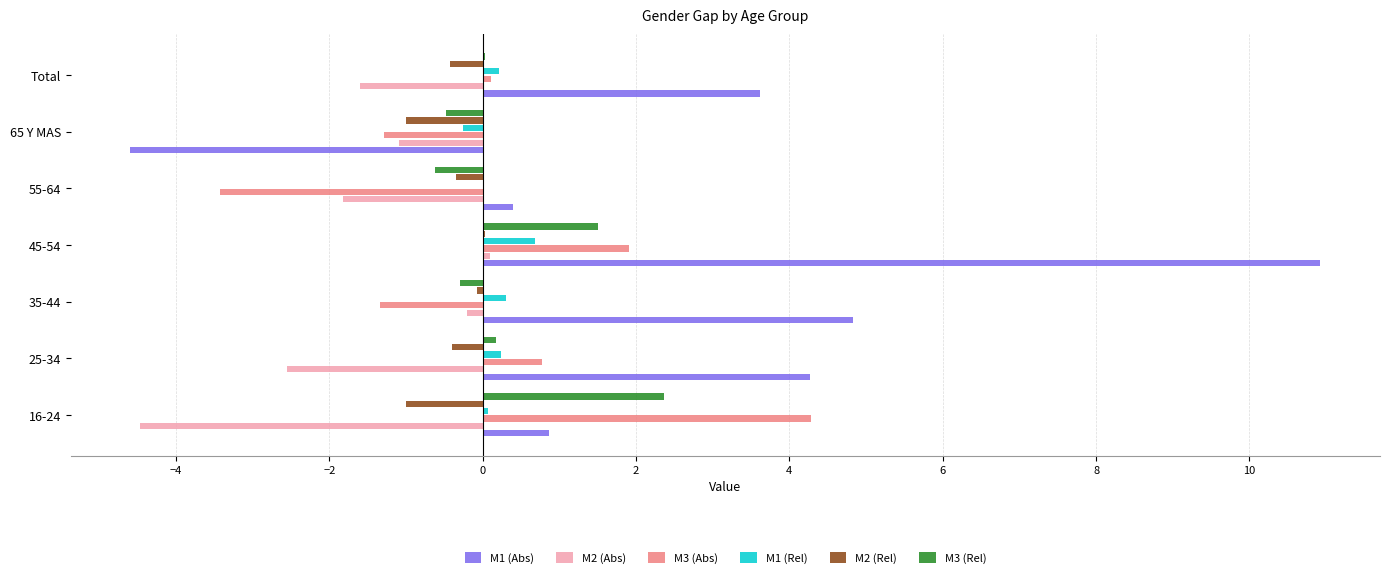

Which label corresponds to the largest value in the chart?

45-54